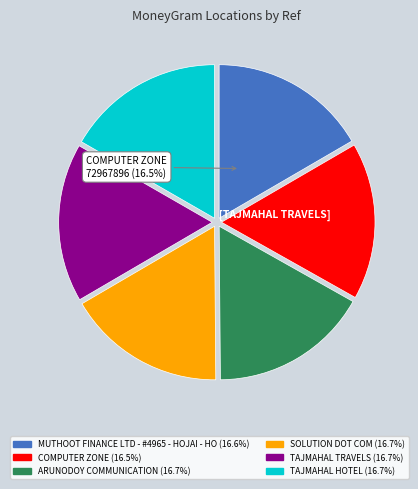

To the nearest percent, what is the average slice percentage?

17%